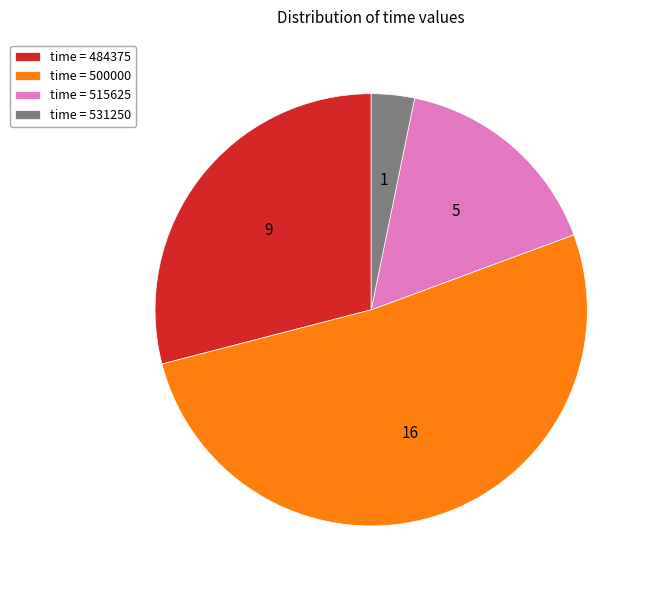

Is it true that time = 515625 is 22% of the pie?

False